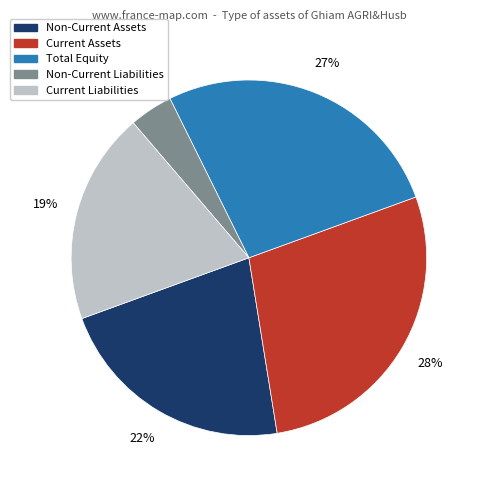

Is there a majority slice in this chart?

No